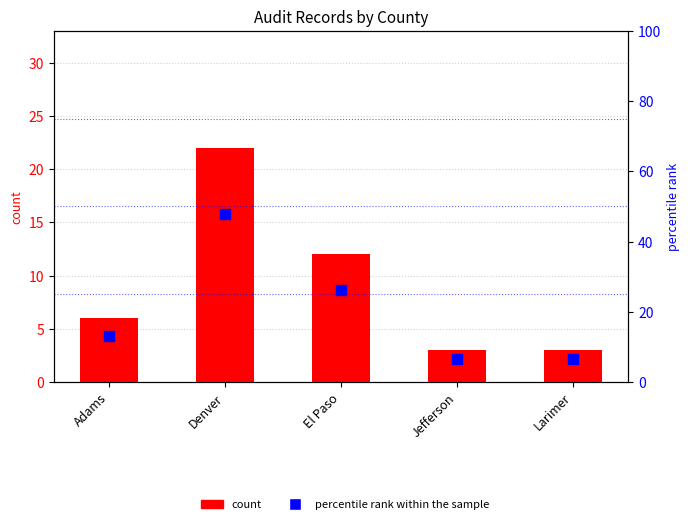

Is the value of percentile rank within the sample at El Paso greater than the value of count at Larimer?

Yes